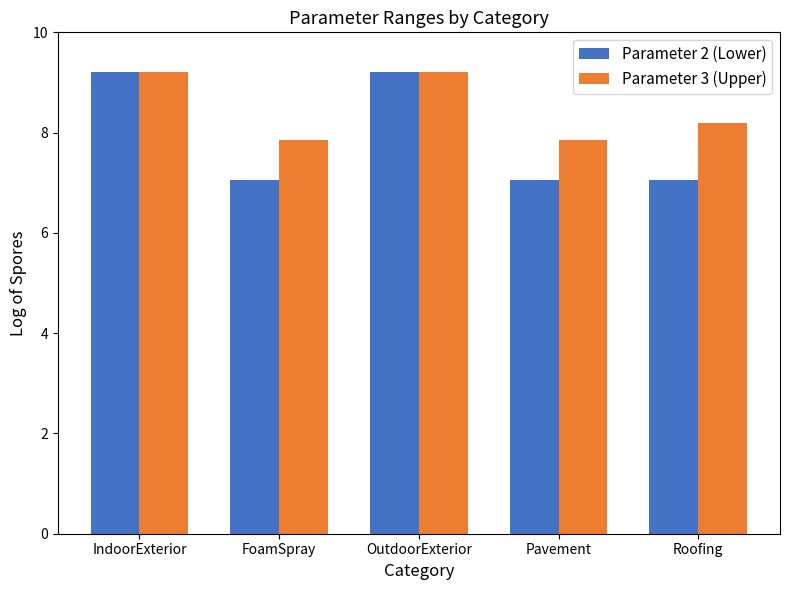

What is the average value of the Parameter 2 (Lower) series?

7.9